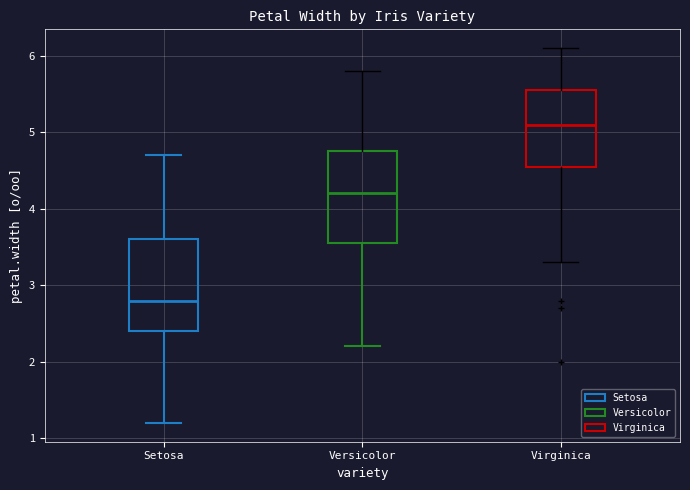

Reading left to right, read every box against the y-axis: the position of its median line, the range the box covers, and the ends of its whiskers. The values are not printed on the chart, so give them approximately, as read against the axis.

Setosa: median 2.8, box 2.4 to 3.6, whiskers 1.2 to 4.7
Versicolor: median 4.2, box 3.6 to 4.8, whiskers 2.2 to 5.8
Virginica: median 5.1, box 4.6 to 5.6, whiskers 3.3 to 6.1